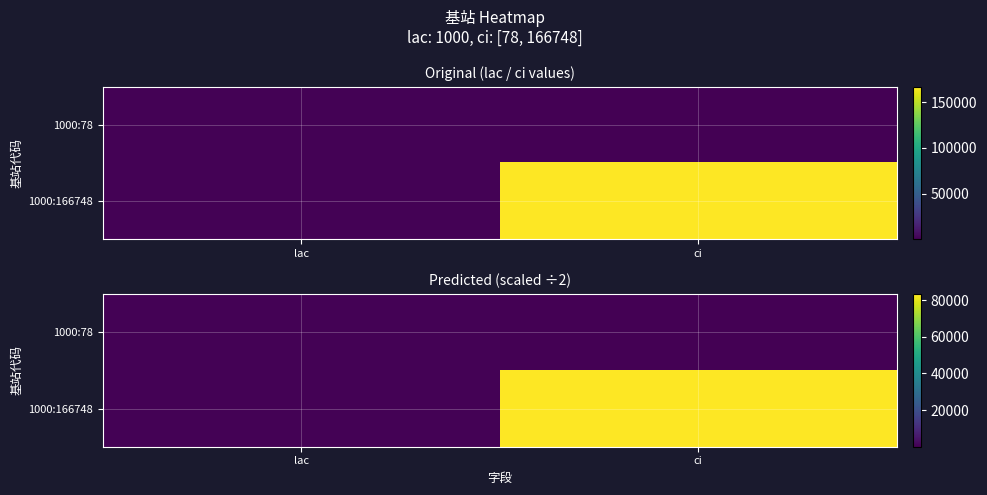

What is the difference between the 1000:166748 values at lac and ci?

82874